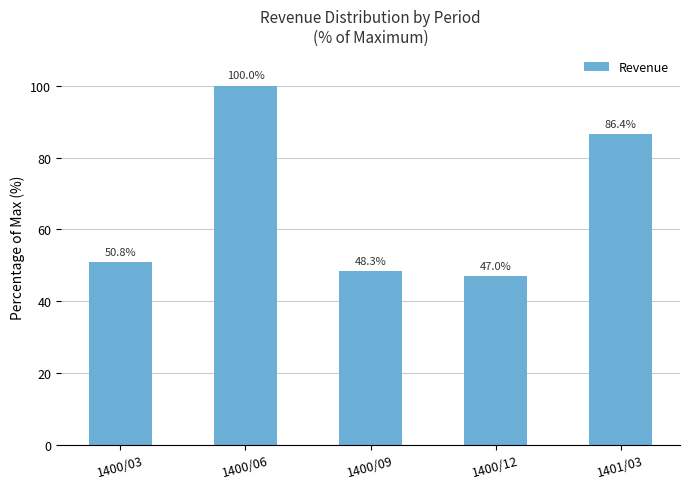

What is the approximate value at 1400/09?

48.3